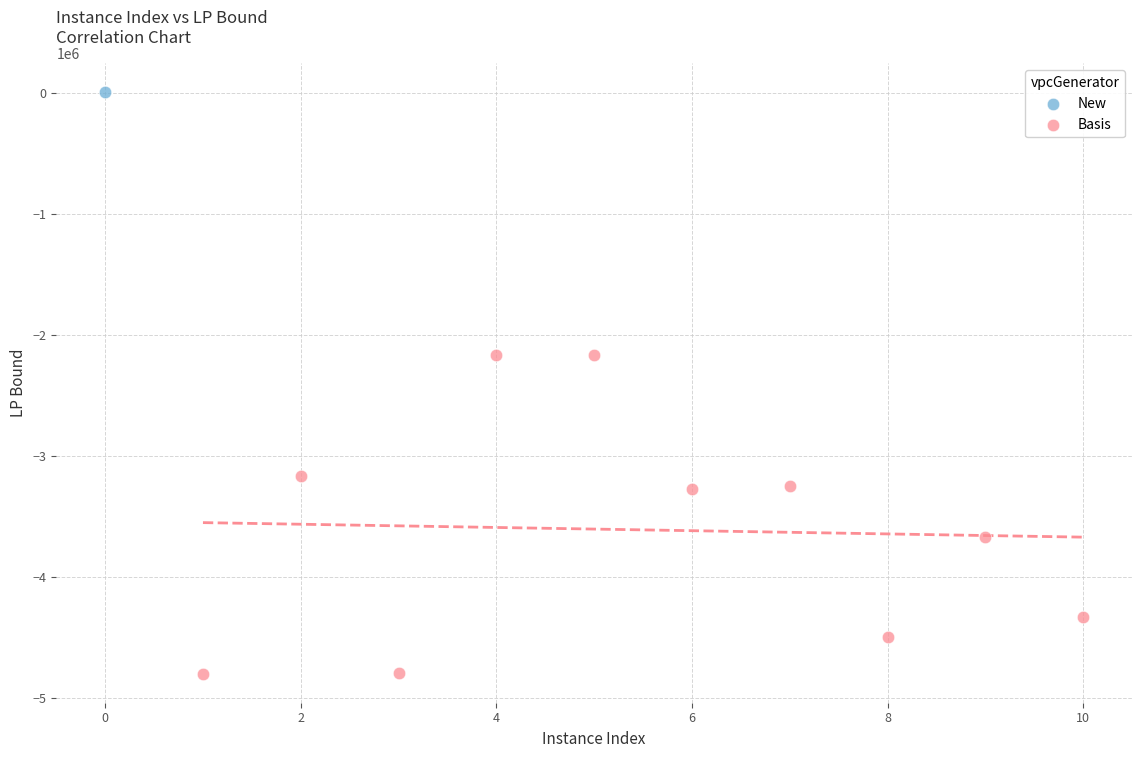

What are all the series names shown in the legend?

New, Basis